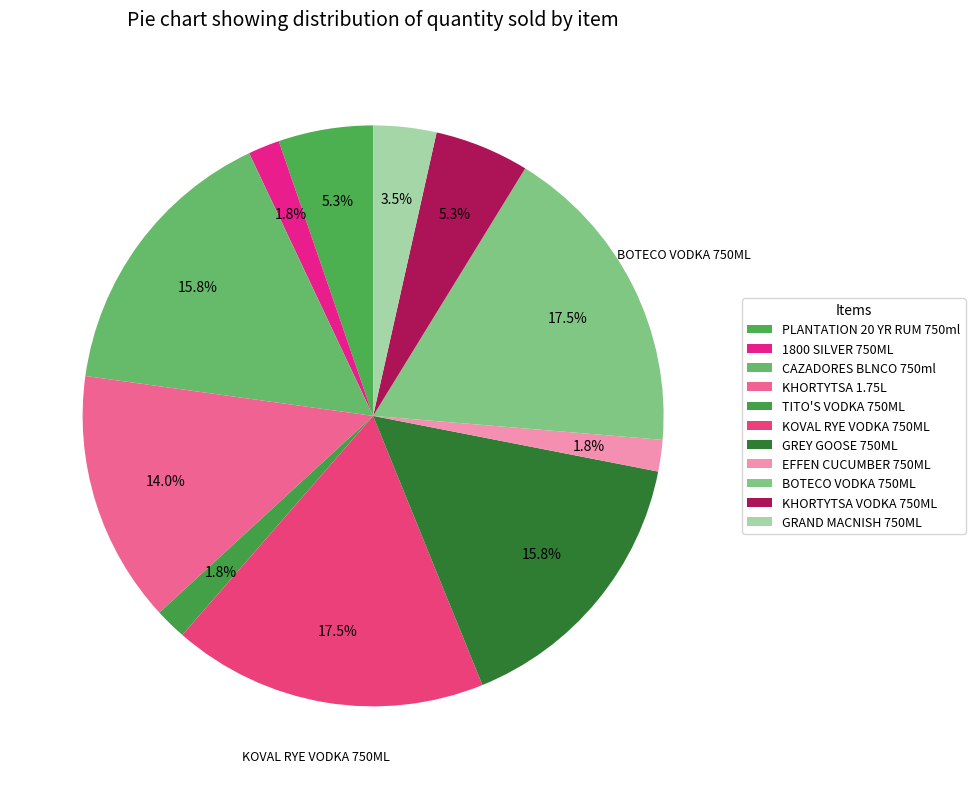

To the nearest percent, what percentage of the pie is TITO'S VODKA 750ML?

2%